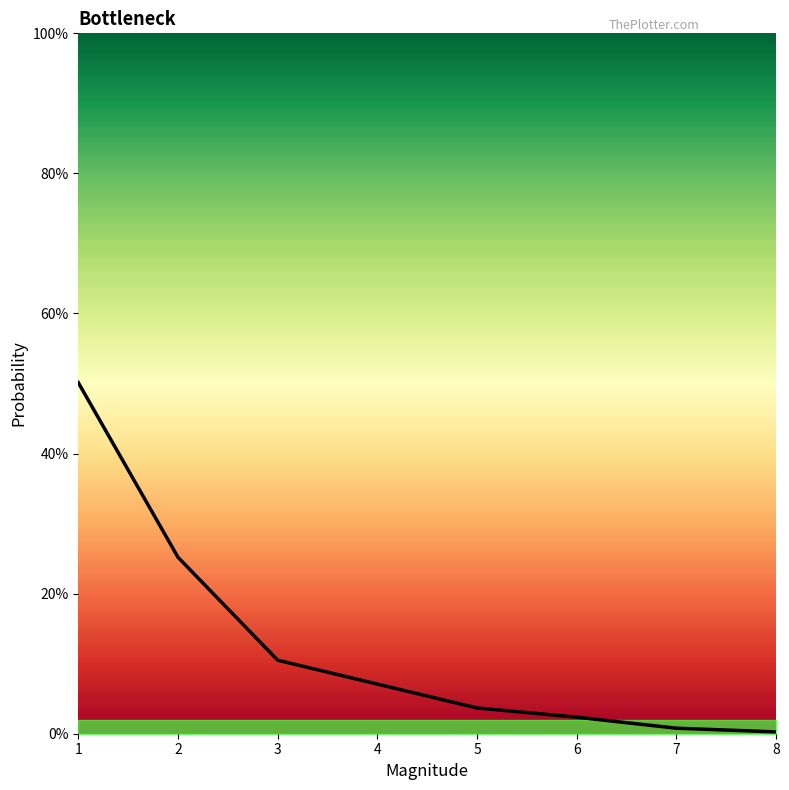

Does the chart have visible grid lines?

No